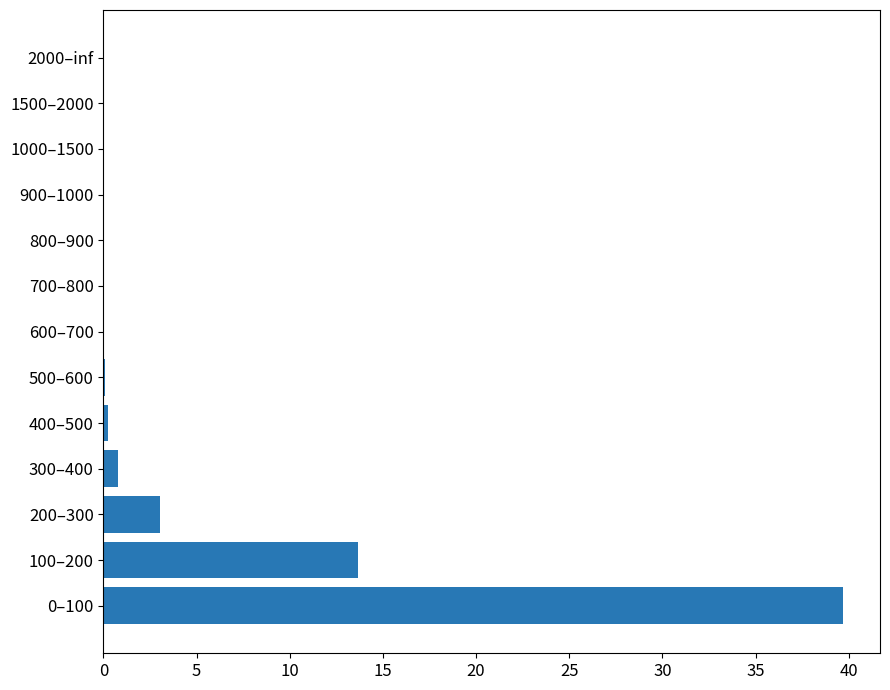

What is the greatest value displayed?

39.7